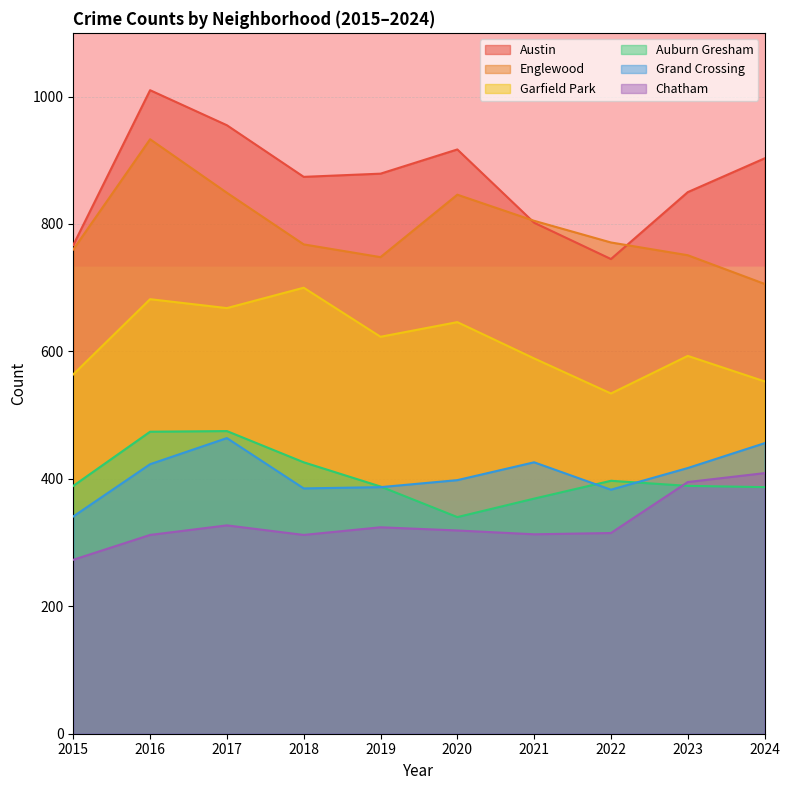

How many values in the Auburn Gresham series exceed 389?

4